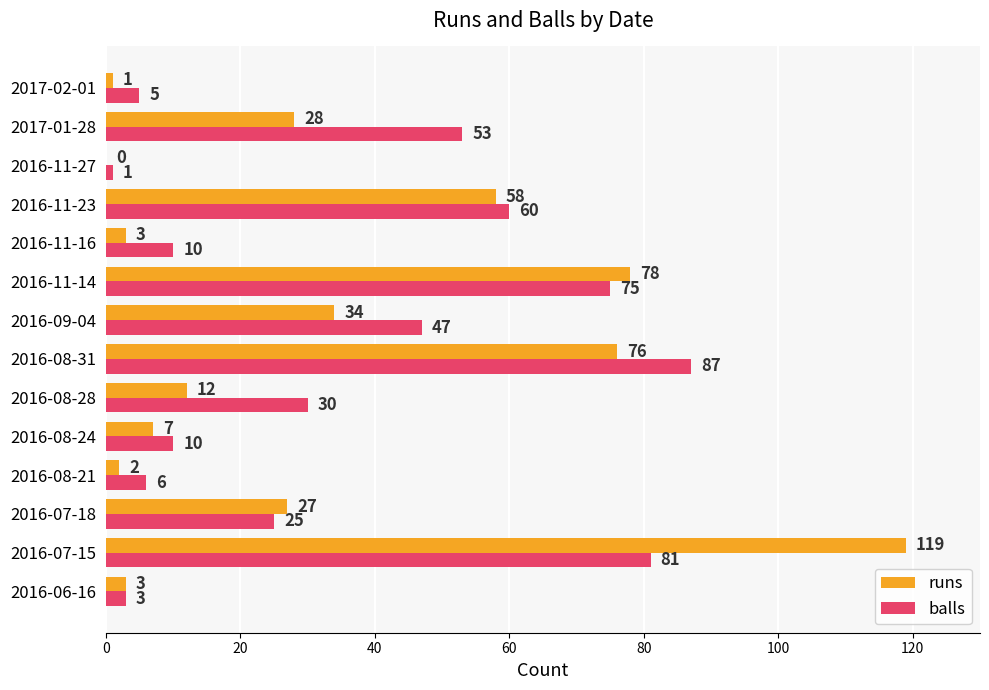

At which category is the sum across all series the highest?

2016-07-15